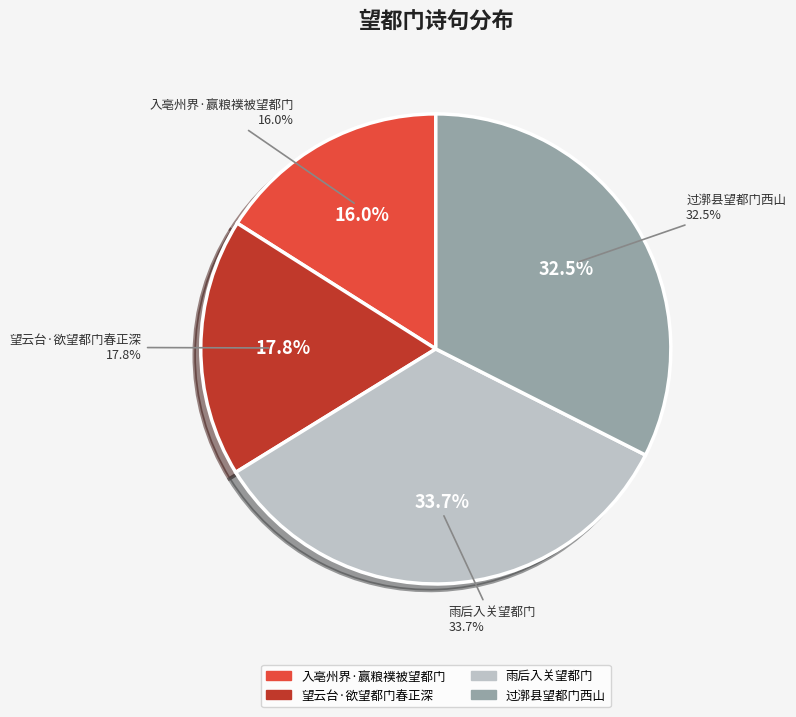

Combined, what portion of the pie is 雨后入关望都门 and 望云台·欲望都门春正深?

51.5%